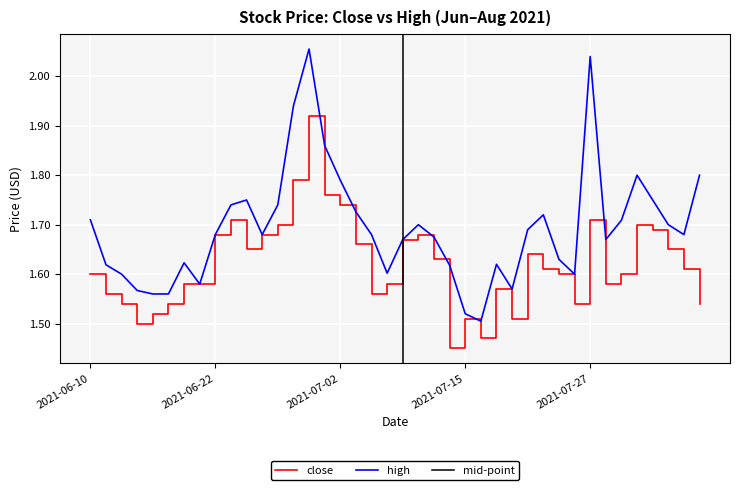

Reading left to right, transcribe all the data shown in this chart.

close: 1.6	1.6	1.5	1.5	1.5	1.5	1.6	1.6	1.7	1.7	1.6	1.7	1.7	1.8	1.9	1.8	1.7	1.7	1.6	1.6	1.7	1.7	1.6	1.4	1.5	1.5	1.6	1.5	1.6	1.6	1.6	1.5	1.7	1.6	1.6	1.7	1.7	1.6	1.6	1.5
high: 1.7	1.6	1.6	1.6	1.6	1.6	1.6	1.6	1.7	1.7	1.8	1.7	1.7	1.9	2.1	1.9	1.8	1.7	1.7	1.6	1.7	1.7	1.7	1.6	1.5	1.5	1.6	1.6	1.7	1.7	1.6	1.6	2.0	1.7	1.7	1.8	1.8	1.7	1.7	1.8